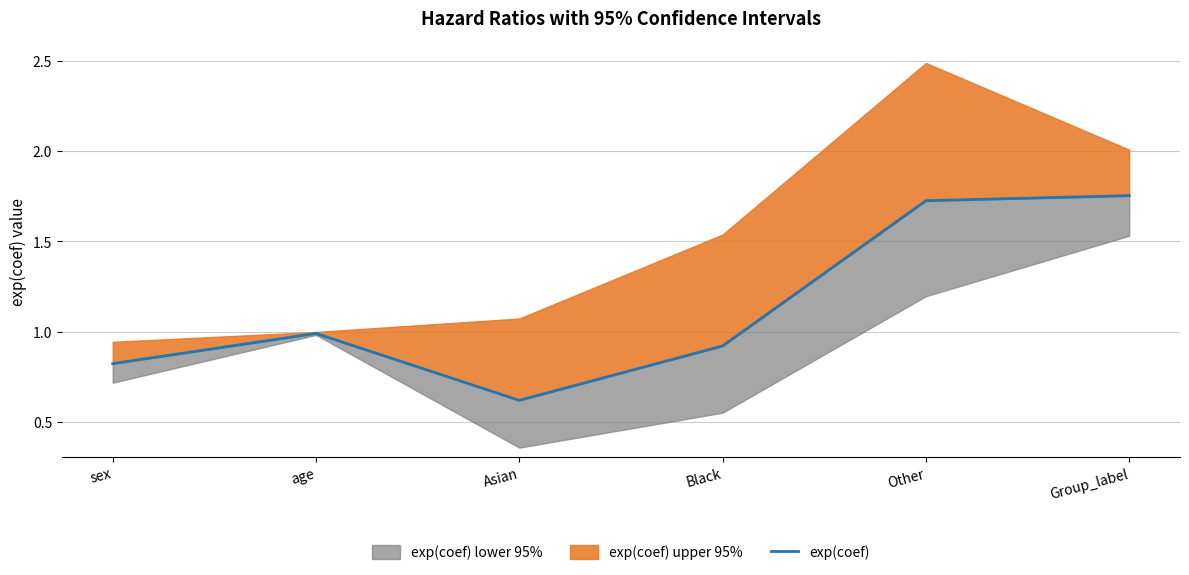

What is the difference between the values at Other and Asian?

1.1